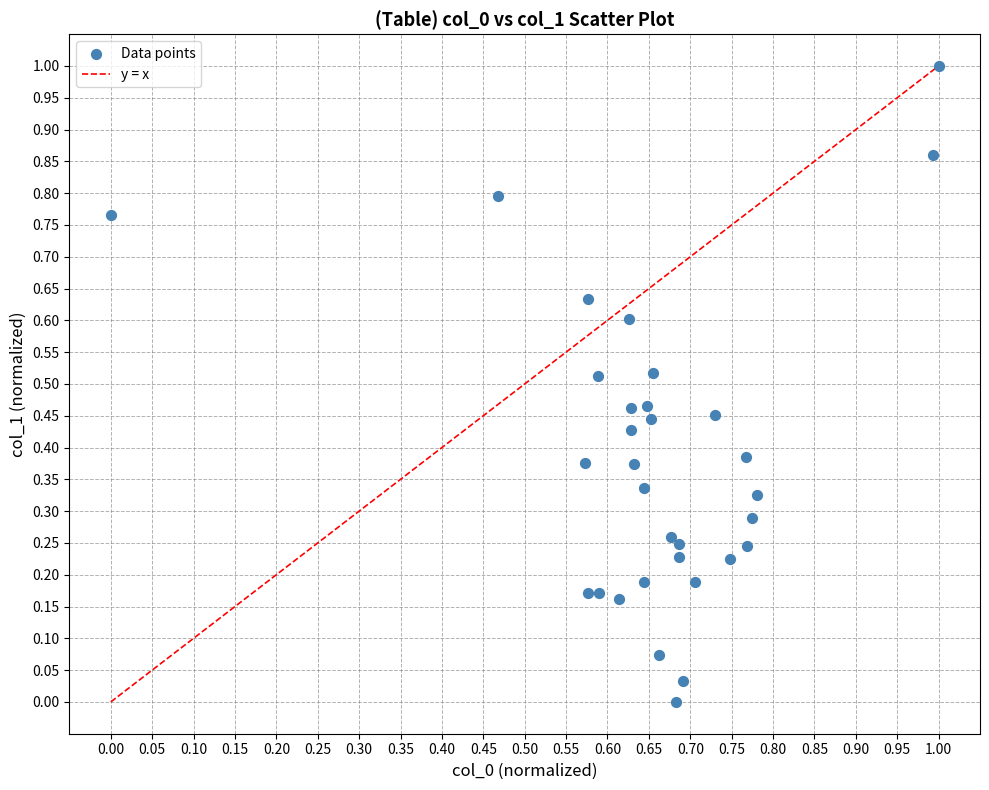

What is the range of Y values (max minus min)?

1.0